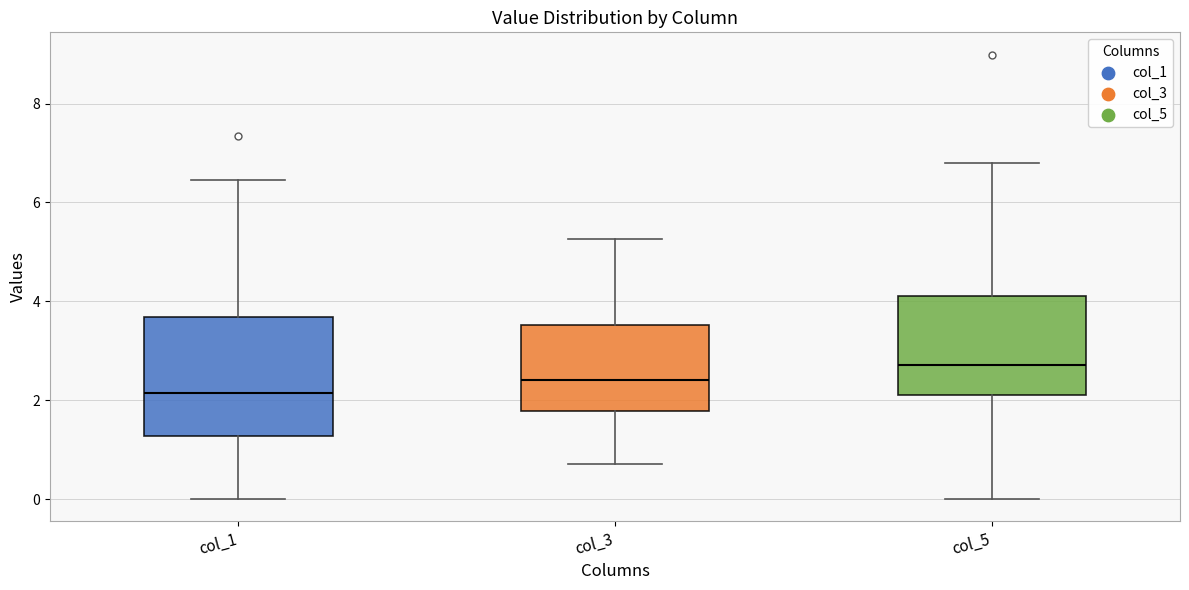

Reading left to right, transcribe this box plot: for each box, give where its median line is, the range the box spans, and where its two whiskers end, as read against the y-axis. The values are not printed on the chart, so give them approximately, as read against the axis.

col_1: median 2.2, box 1.2 to 3.6, whiskers 0.0 to 6.4
col_3: median 2.4, box 1.8 to 3.6, whiskers 0.8 to 5.2
col_5: median 2.8, box 2.2 to 4.2, whiskers 0.0 to 6.8